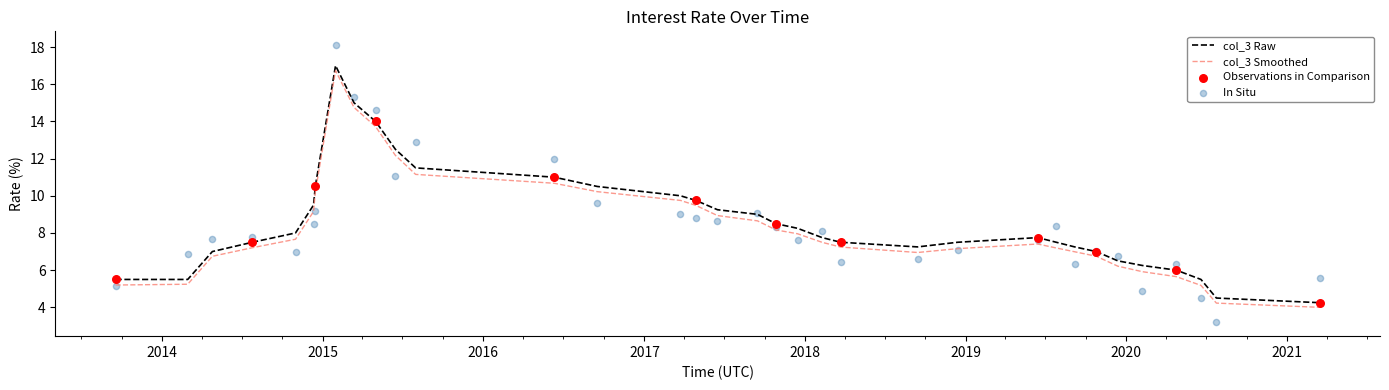

Approximately how many times larger is the value at 2013-09-17 compared to 2017-06-16?

0.6